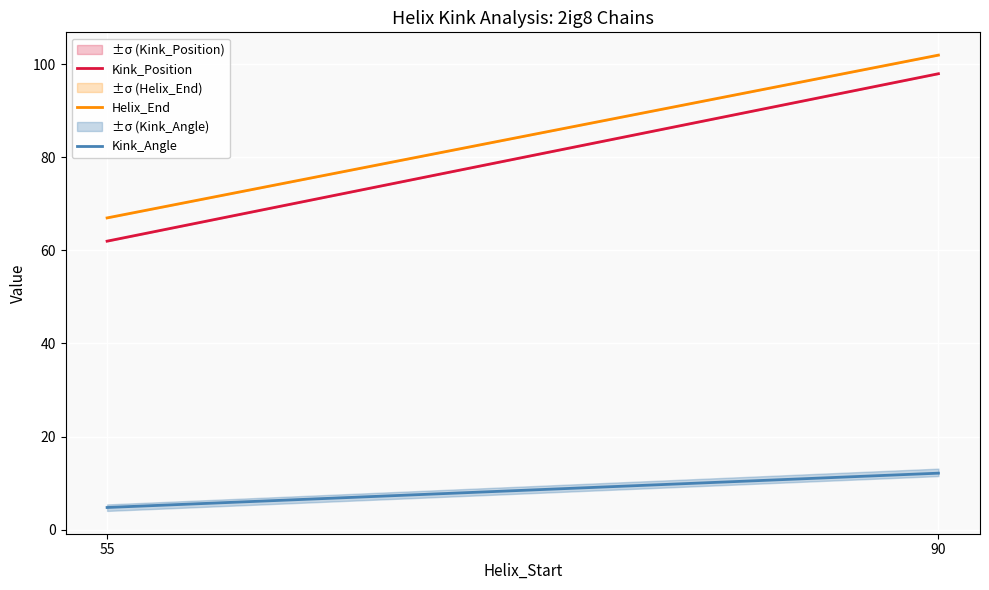

Between 55 and 90, which series saw the biggest shift?

Kink_Position